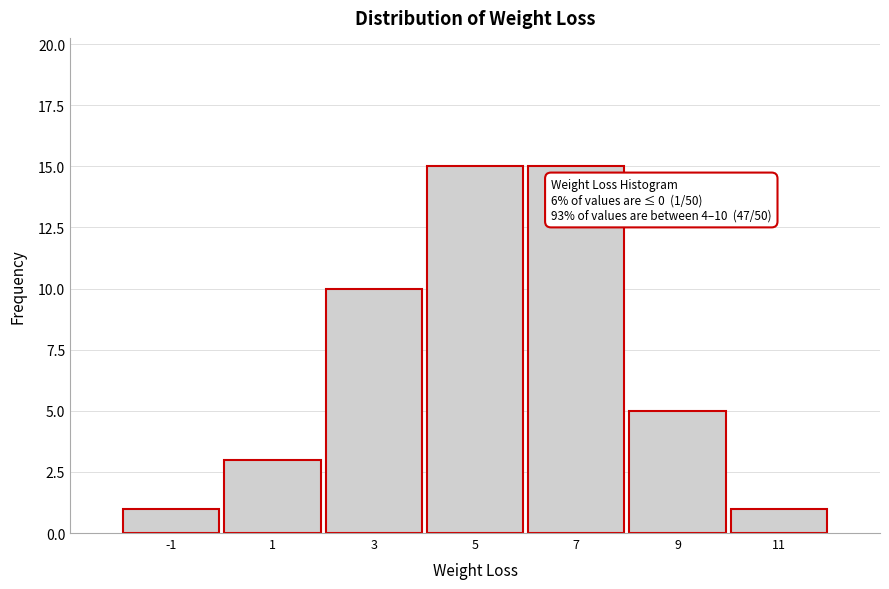

Reading left to right, extract all data points from this chart.

1	3	10	15	15	5	1